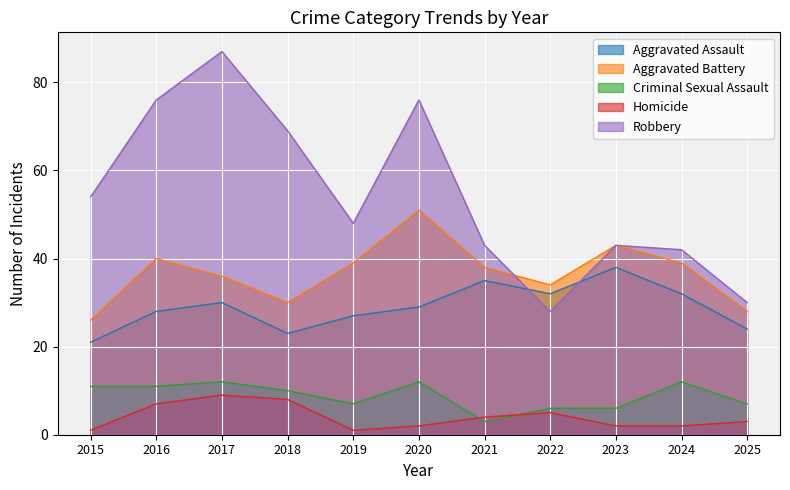

What is the minimum value shown in the chart?

1